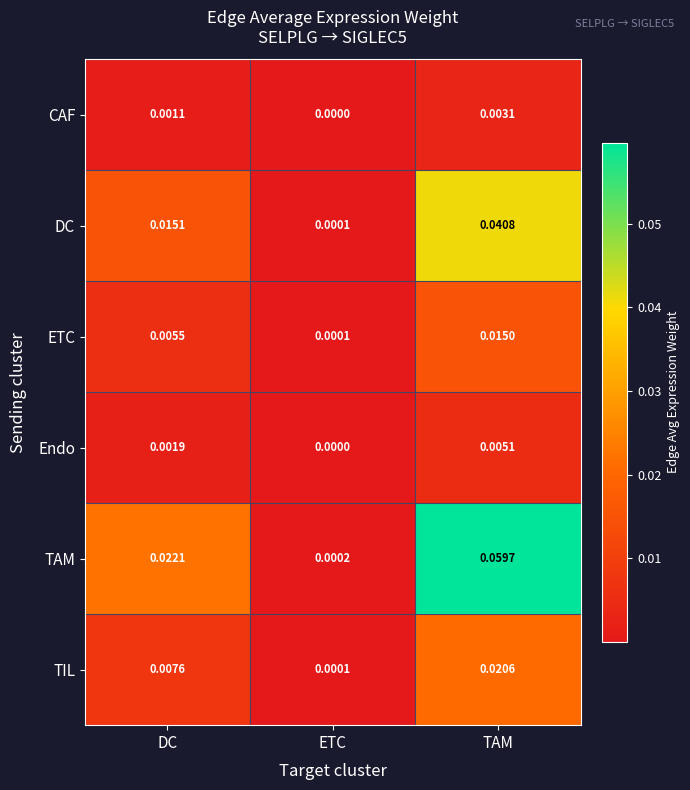

Which label corresponds to the smallest value in the chart?

ETC